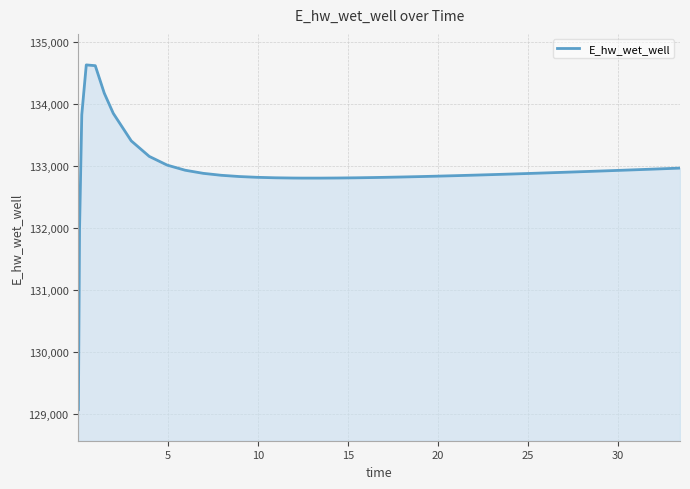

What is the minimum value shown in the chart?

129070.6